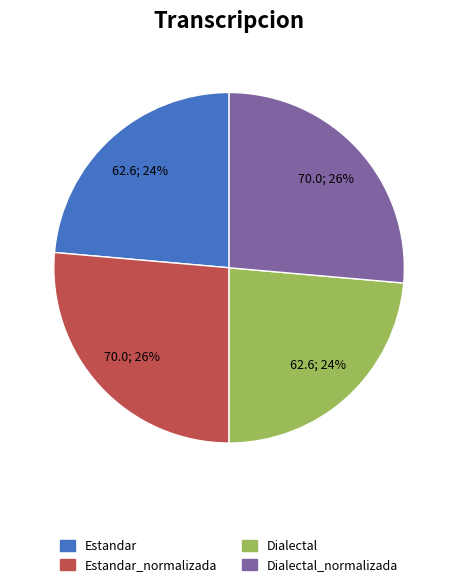

Is there any slice that represents more than half of the pie?

No